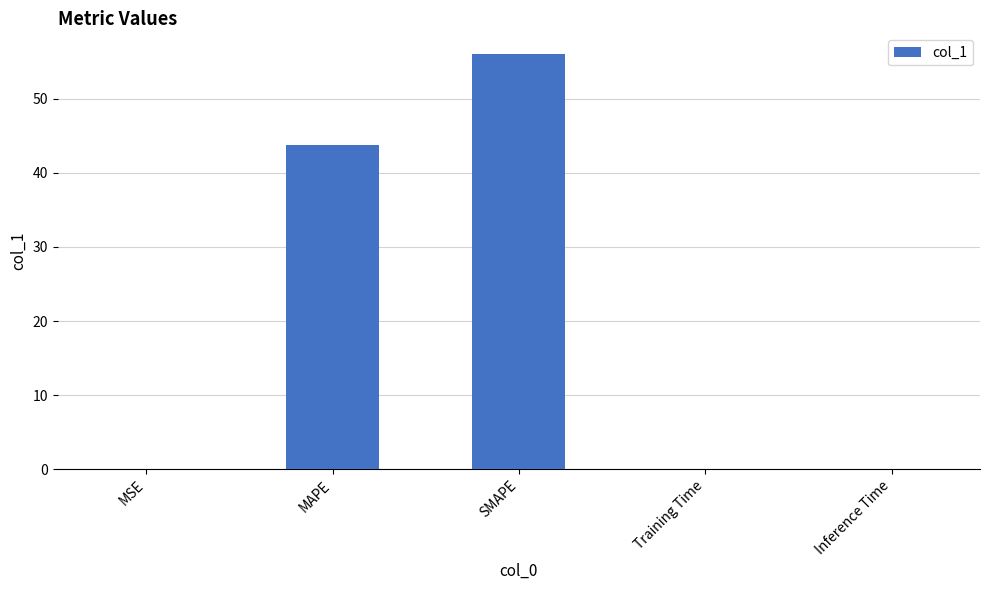

What is the sum of all values?

99.8